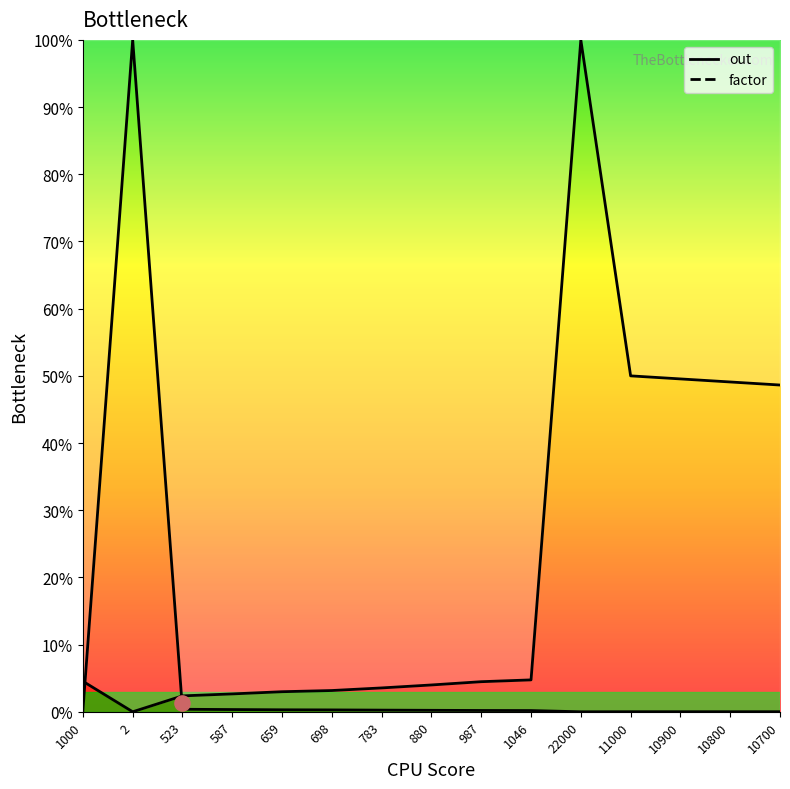

At how many categories does at least one series exceed 0?

15